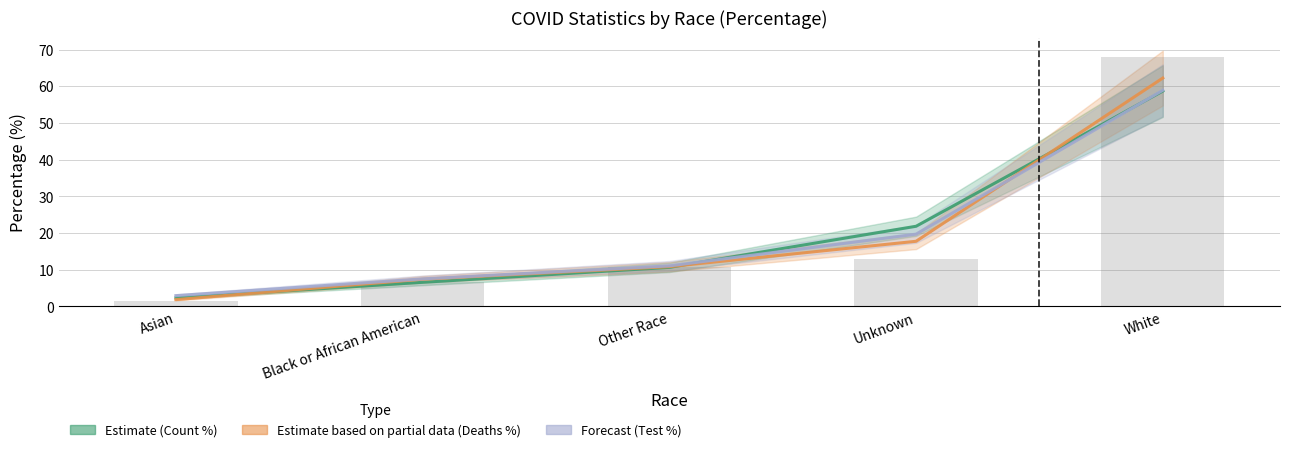

Rank the categories by COVID_COUNT_PCT value from lowest to highest.

Asian, Black or African American, Other Race, Unknown, White